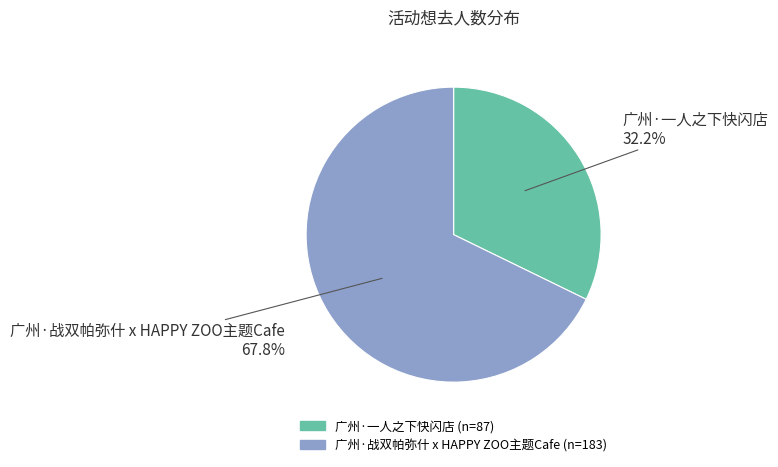

True or false: 广州·战双帕弥什 x HAPPY ZOO主题Cafe accounts for 57% of the total.

False